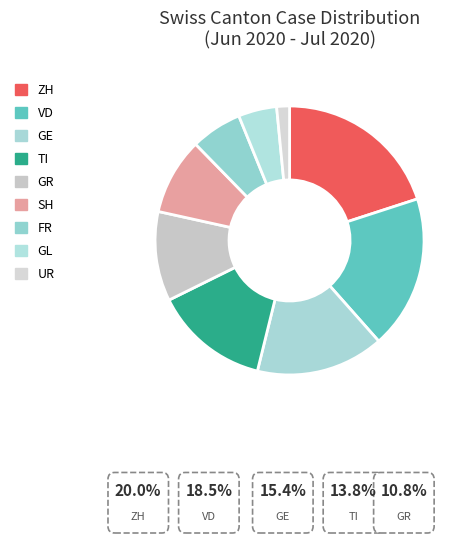

Rank the categories by value from lowest to highest.

UR, GL, FR, SH, GR, TI, GE, VD, ZH